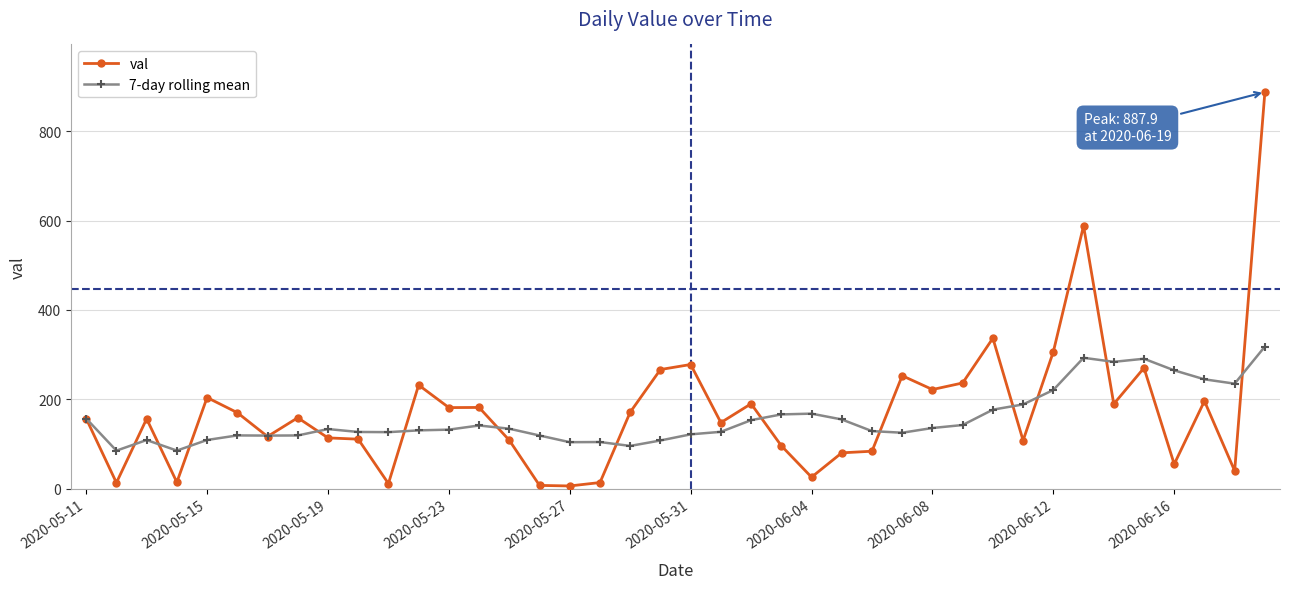

Rank the series by their maximum value, from highest to lowest.

val, 7-day rolling mean